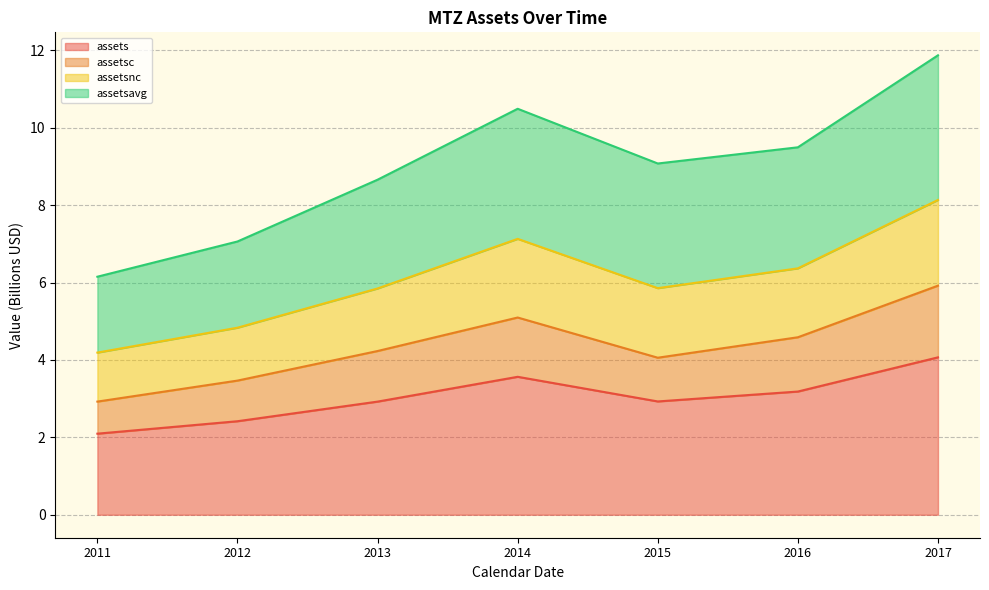

What is the maximum value shown in the chart?

11.9